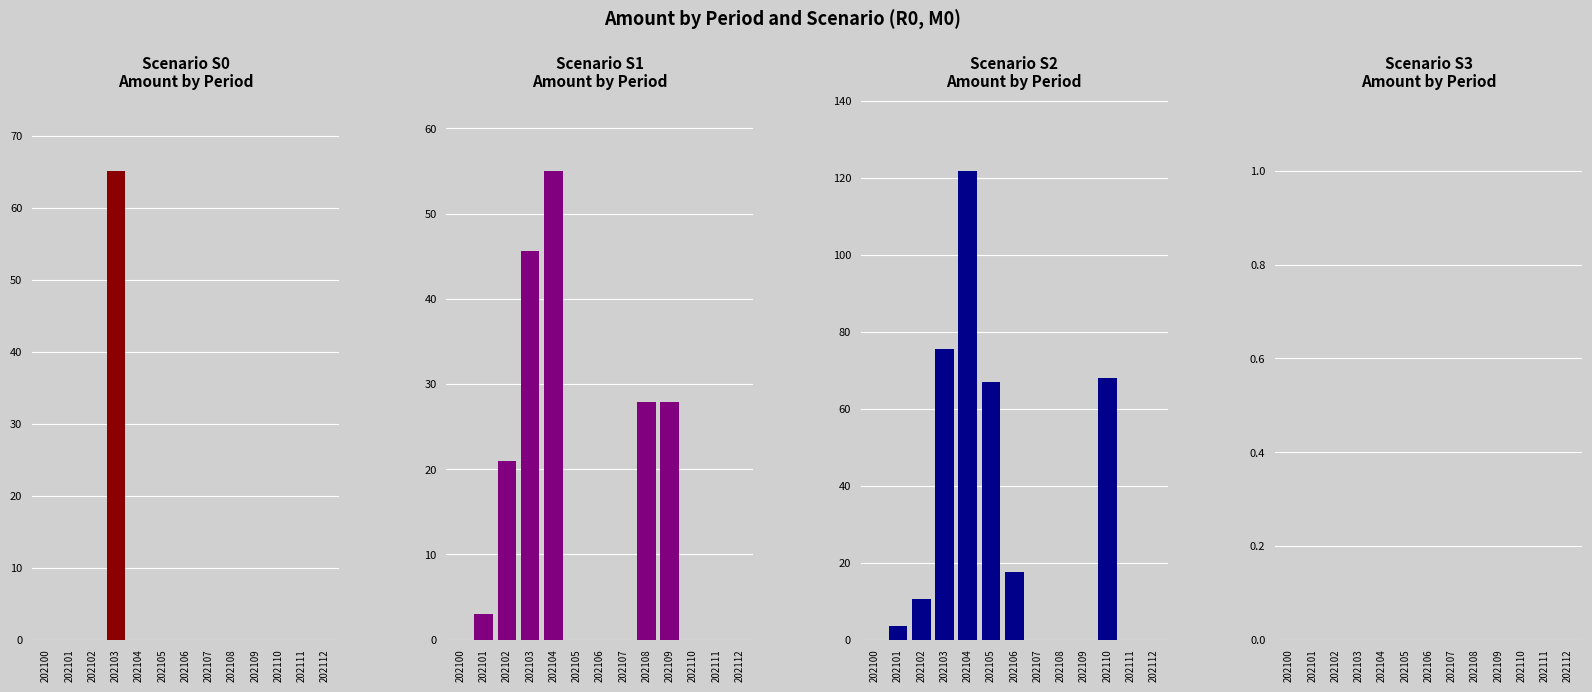

How many bars are there in each group?

4